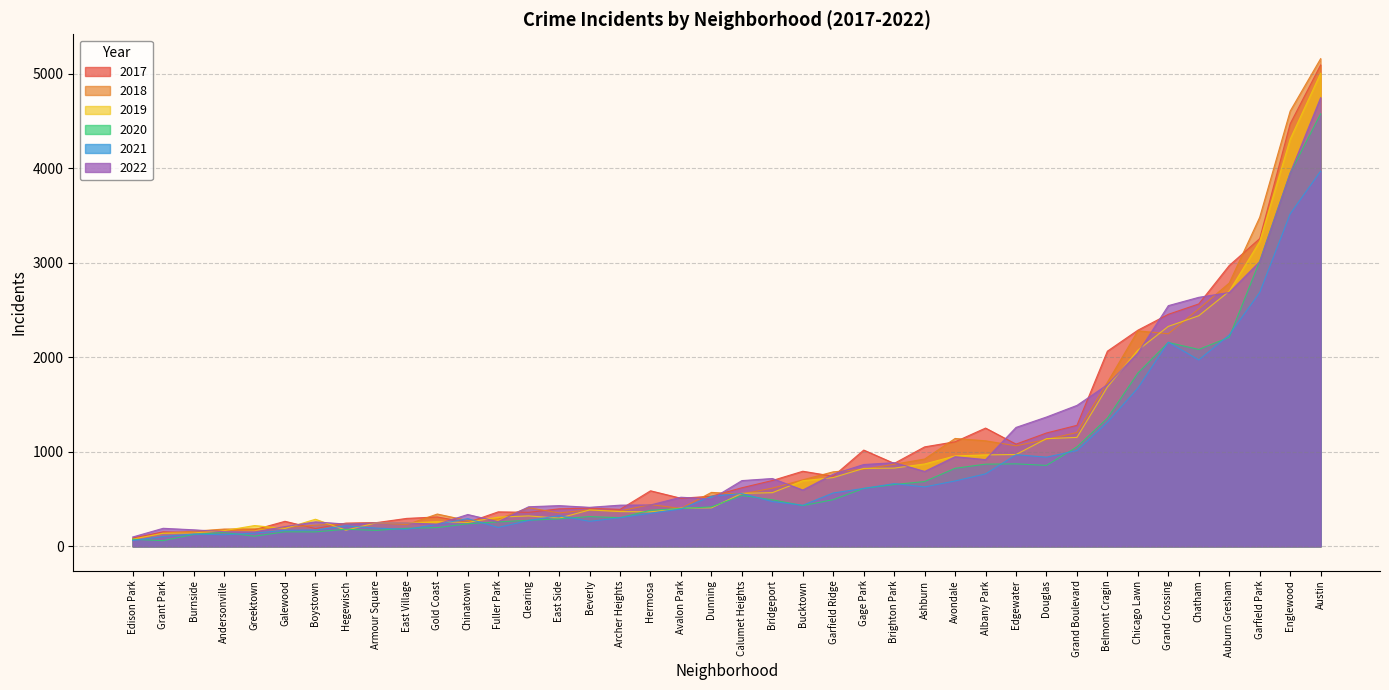

True or false: 2018 and 2020 intersect in this chart.

False